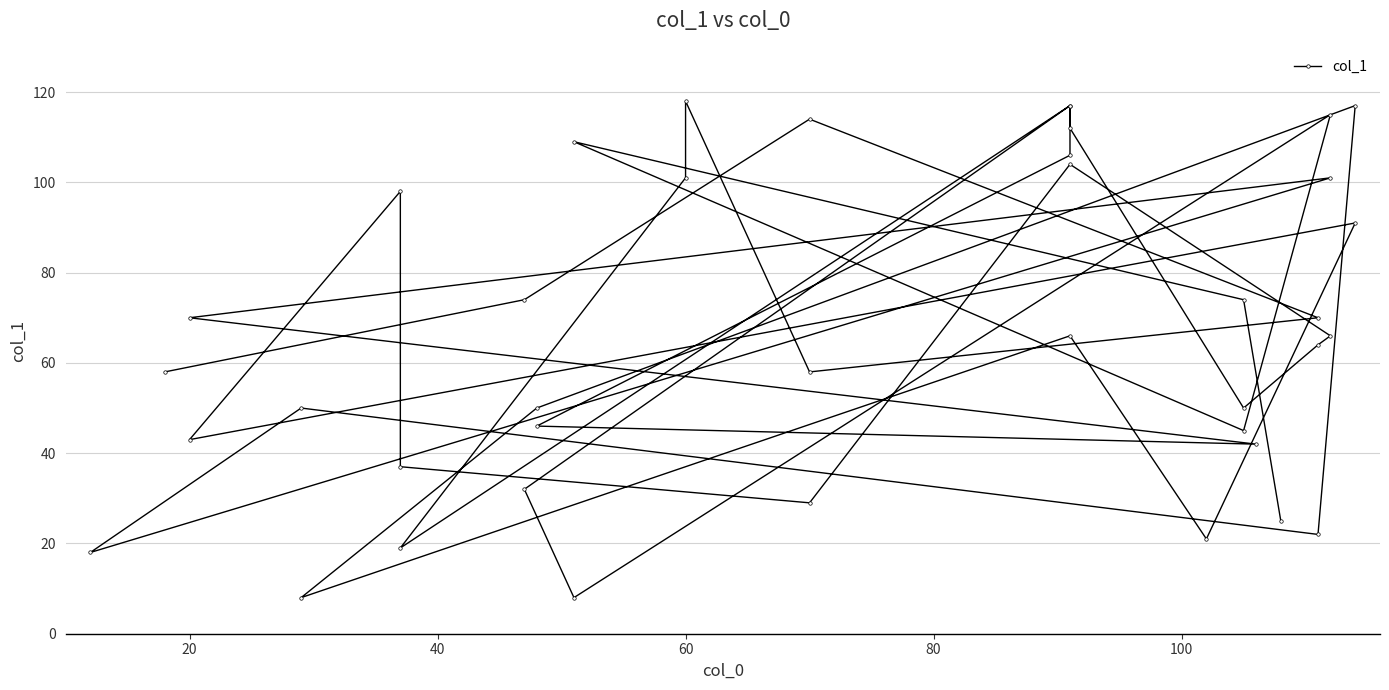

Count the number of categories in the chart.

40